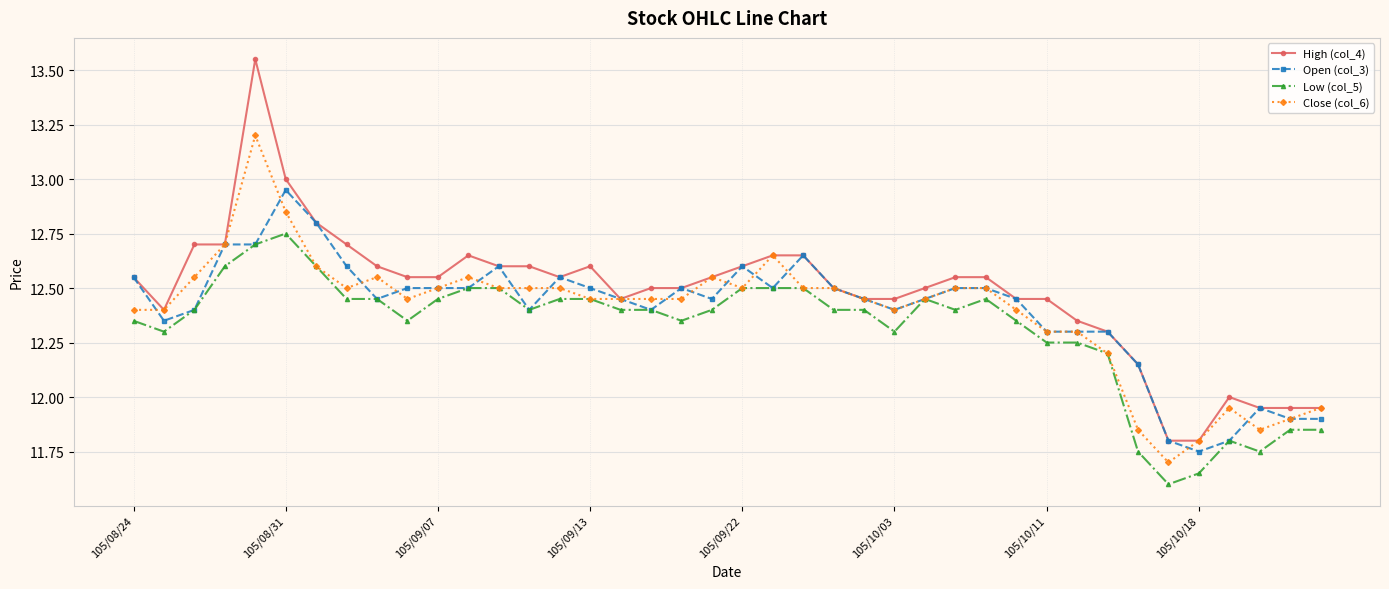

Is this an area chart (filled region under the line)?

No